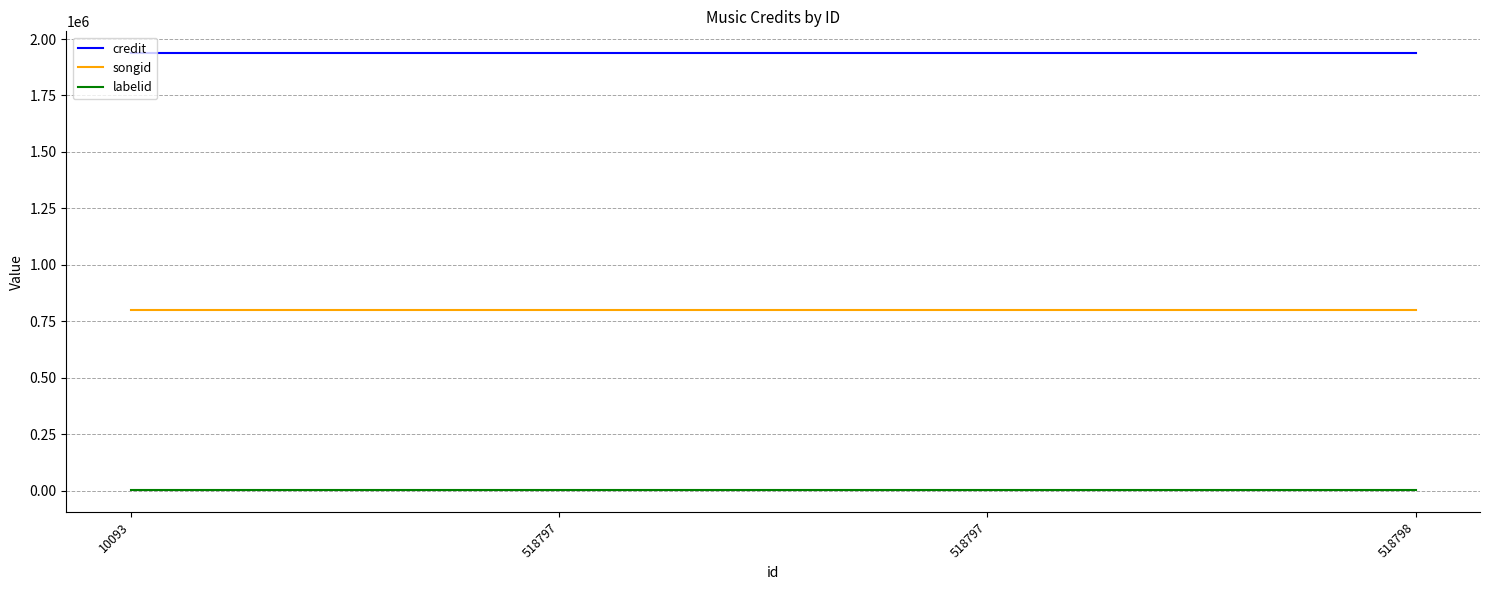

What are all the series names shown in the legend?

credit, songid, labelid